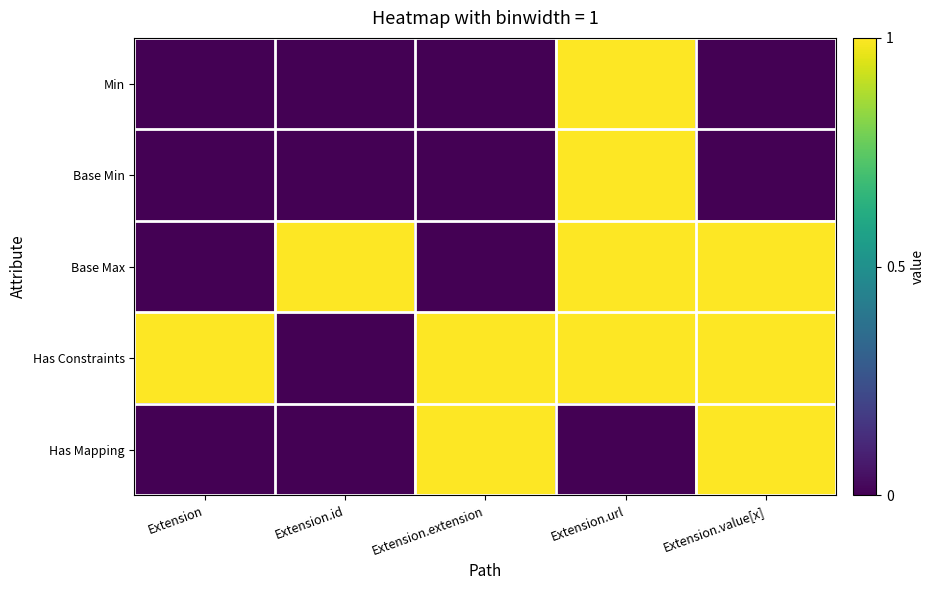

Which series has the largest total across all categories?

Has Constraints